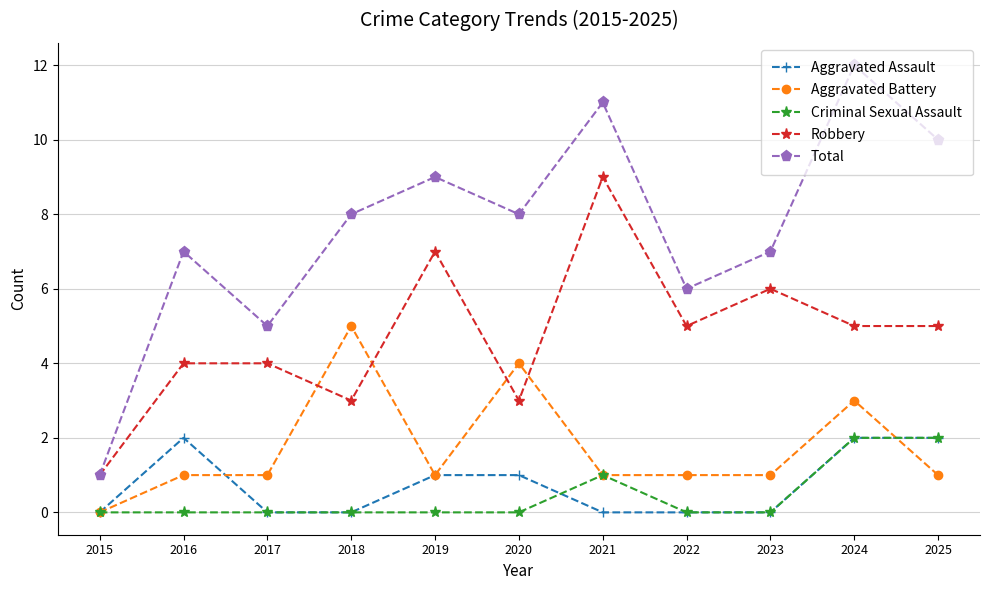

What is the value of the Criminal Sexual Assault point at the 11th from the left?

2